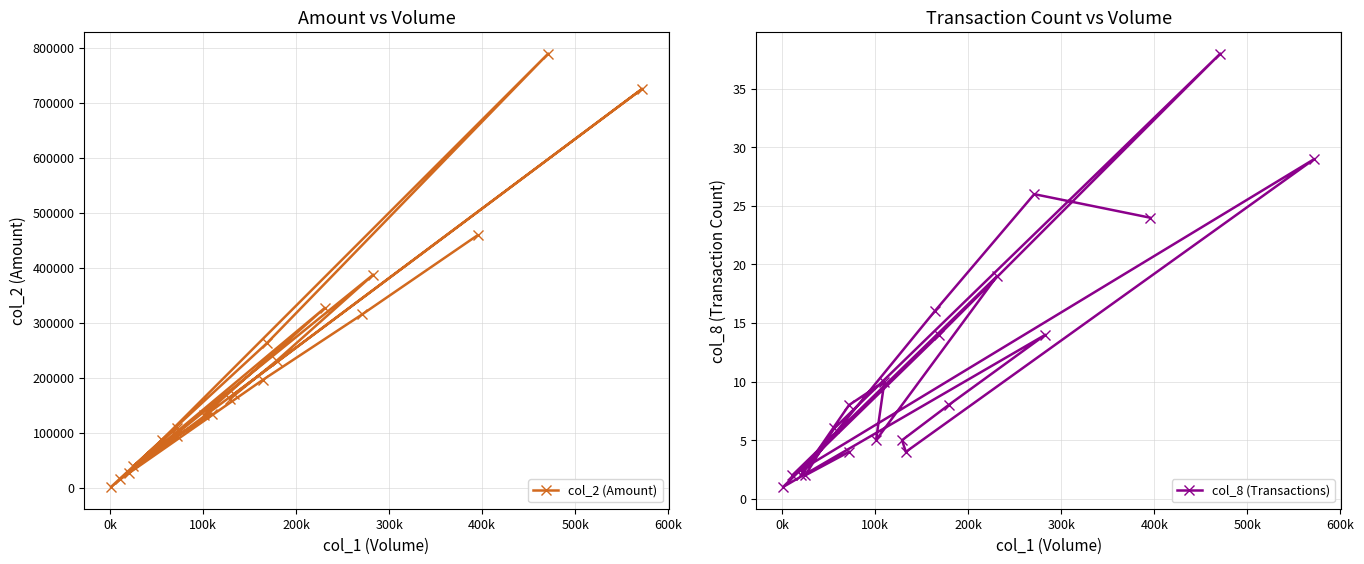

What is the difference between the maximum and second lowest values in the col_8 (Transactions) series?

36